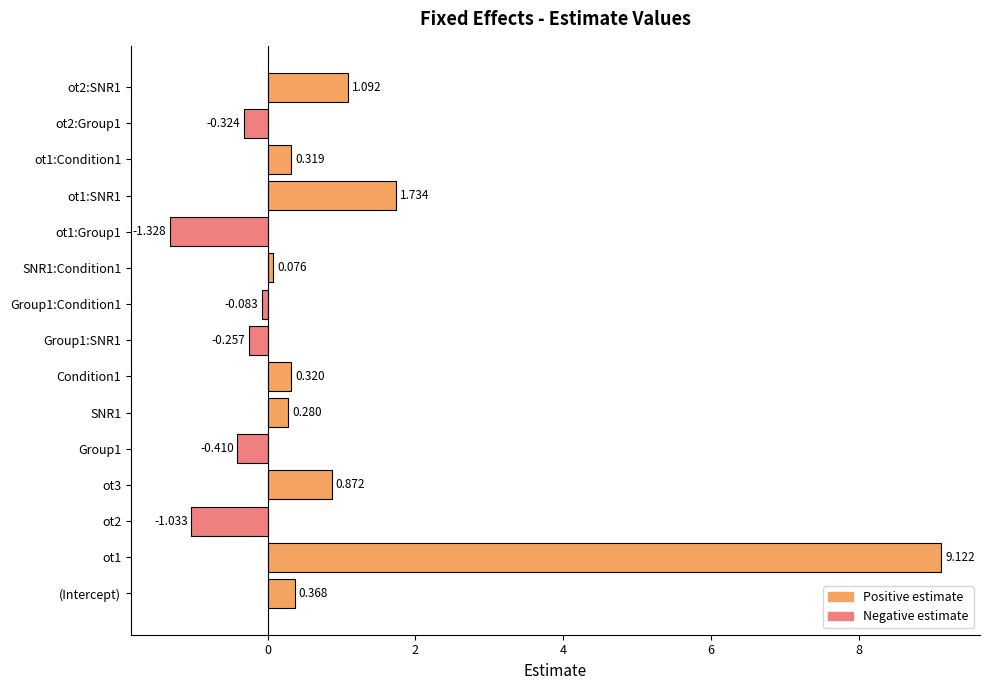

Between (Intercept) and ot2, which is larger?

(Intercept)